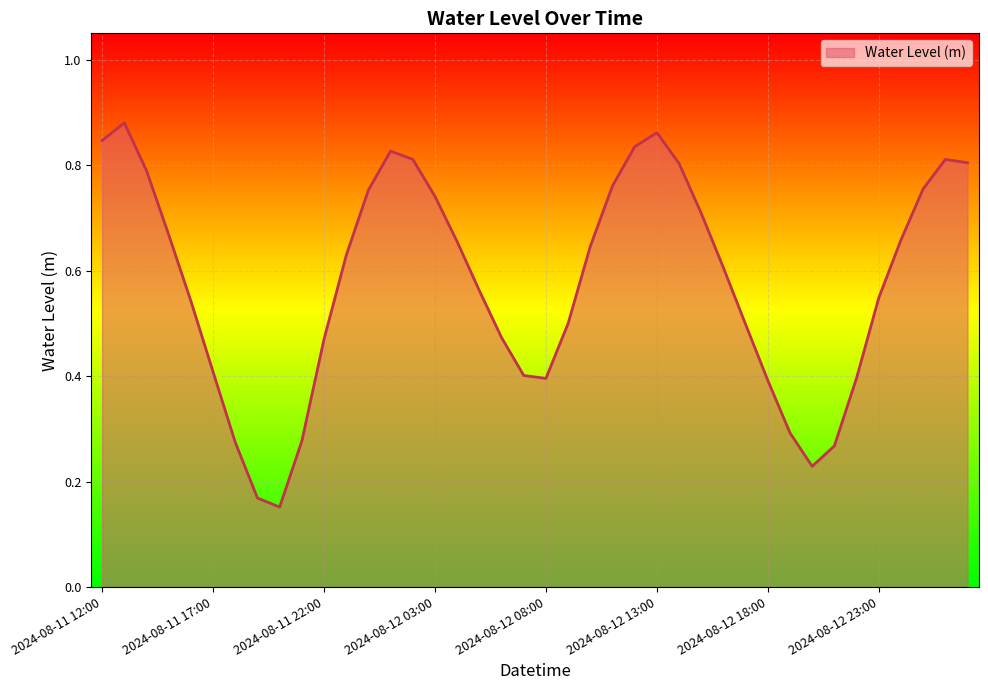

How many values are between 0 and 1?

40